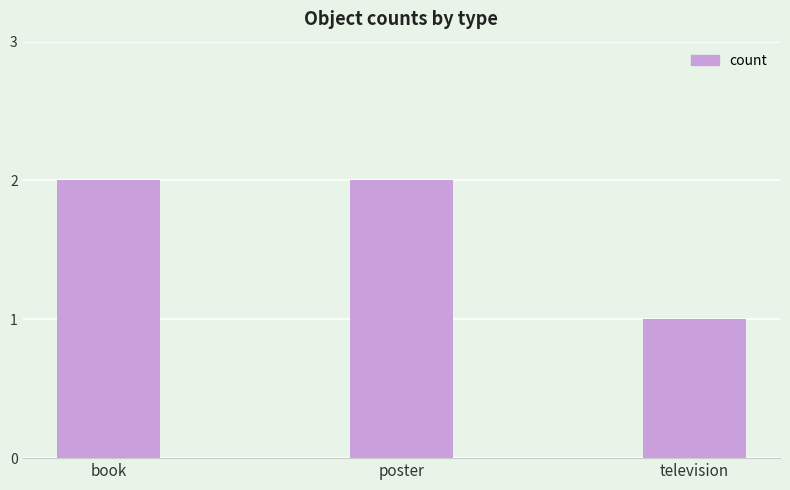

At which category does the chart reach its minimum across all series?

television